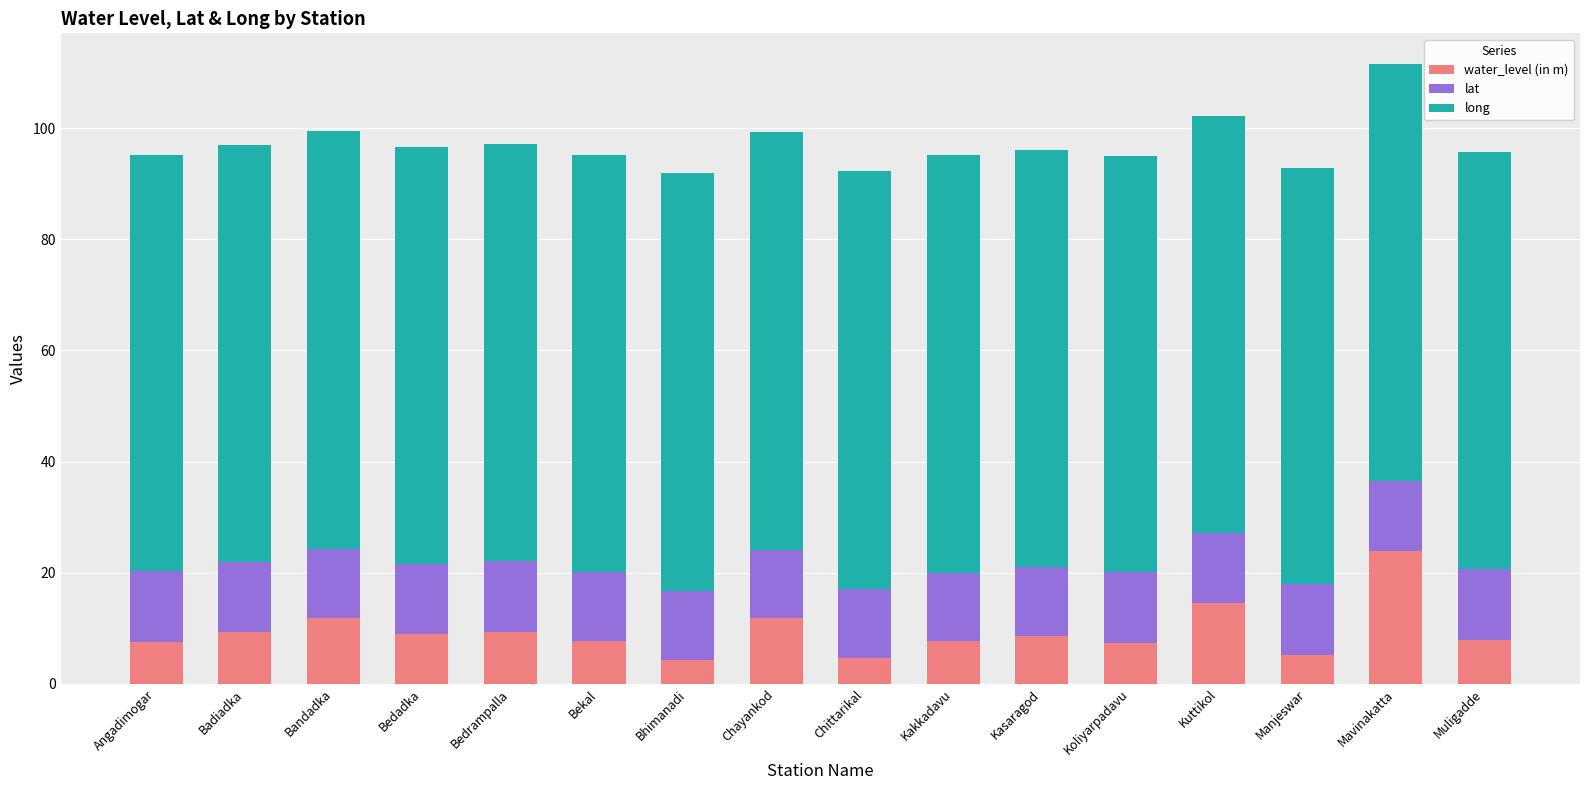

How many categories are shown in the chart?

16